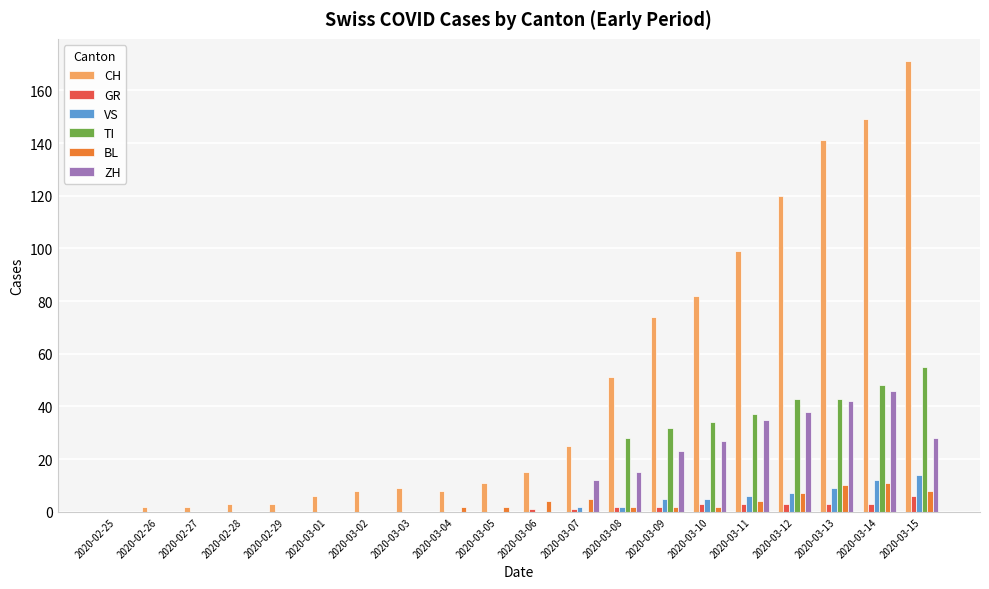

Which category has the highest value in the ZH series?

2020-03-14